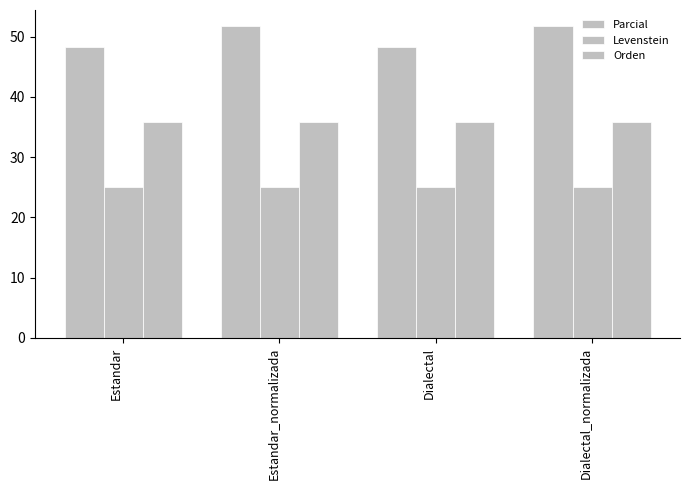

Which has a higher value, Dialectal or Estandar?

Dialectal